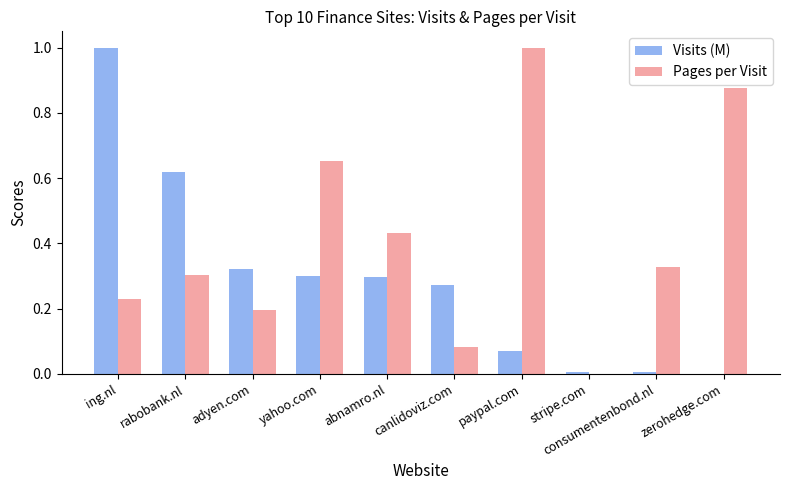

Is the value of Visits (M) at paypal.com greater than the value of Pages per Visit at abnamro.nl?

No